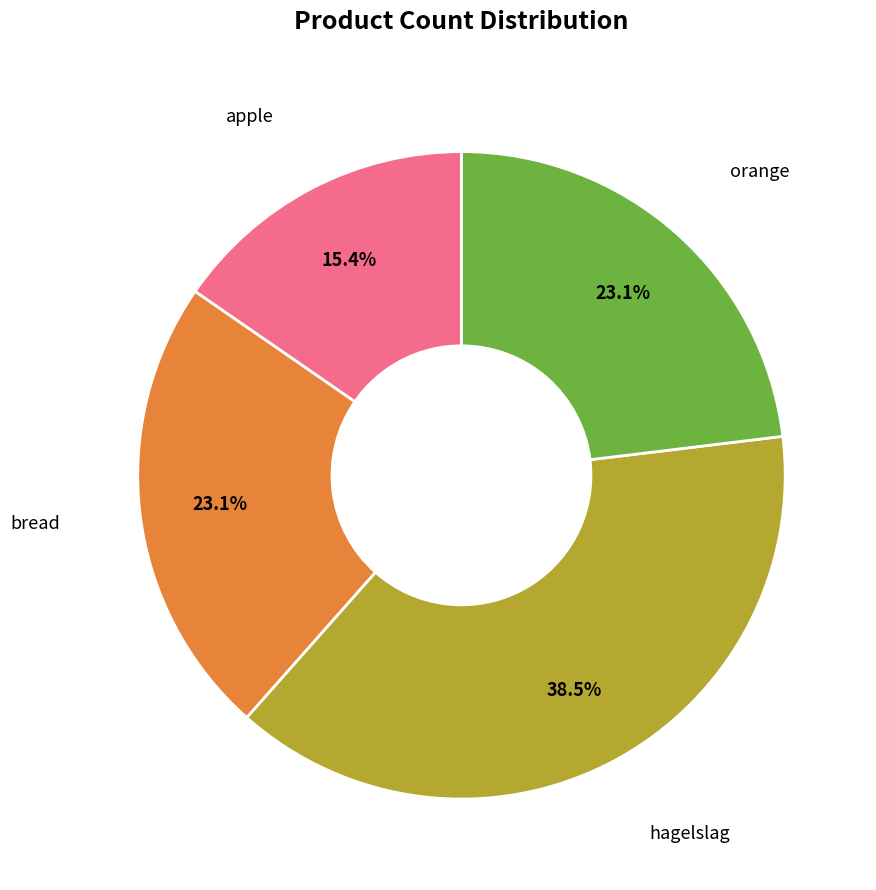

Count the number of slices in the pie.

4